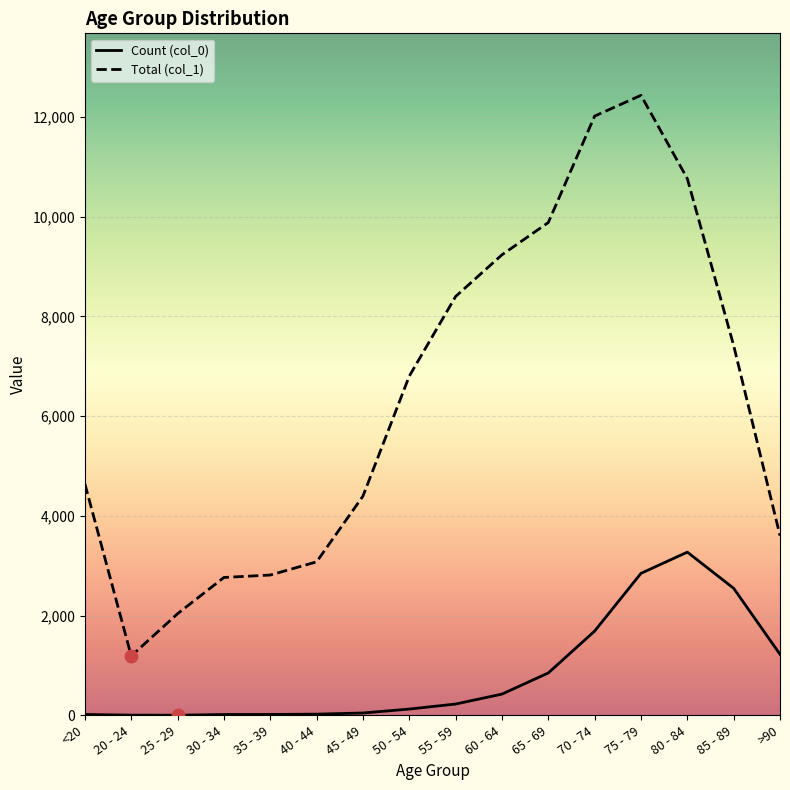

At which category is the sum across all series the highest?

75 - 79